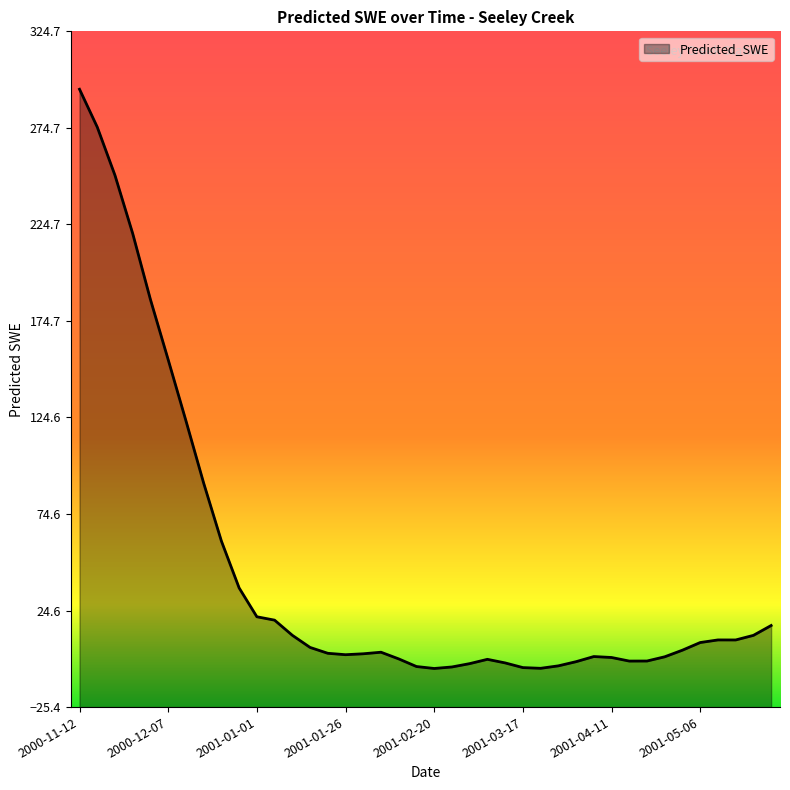

Reading right to left, transcribe all the data shown in this chart.

16.9	11.8	9.4	9.4	8.1	4.1	0.7	-1.5	-1.5	0.3	0.8	-1.8	-4.0	-5.3	-4.9	-2.5	-0.6	-2.9	-4.6	-5.4	-4.4	-0.4	3.1	2.2	1.8	2.5	5.5	11.8	19.7	21.4	36.4	60.6	90.7	123.0	154.6	185.7	219.9	250.1	275.1	294.7